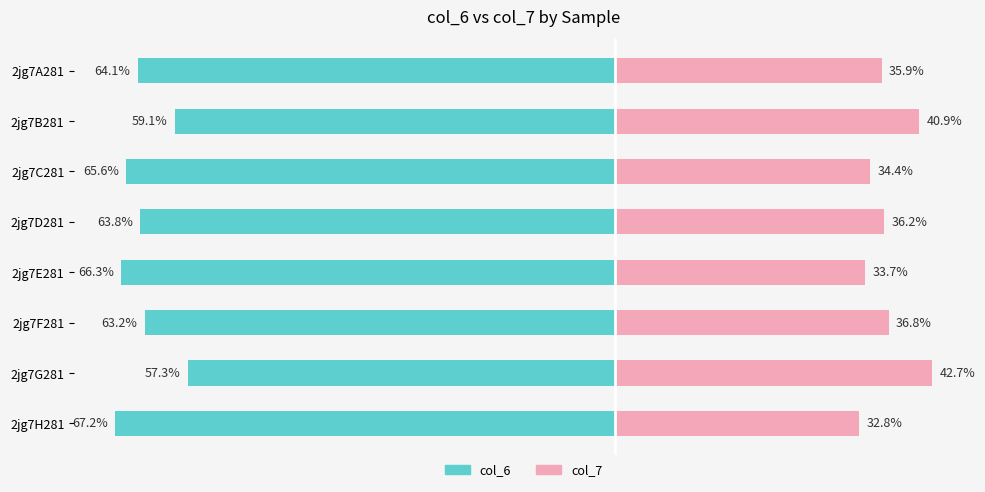

Which series has the widest spread of values?

col_6